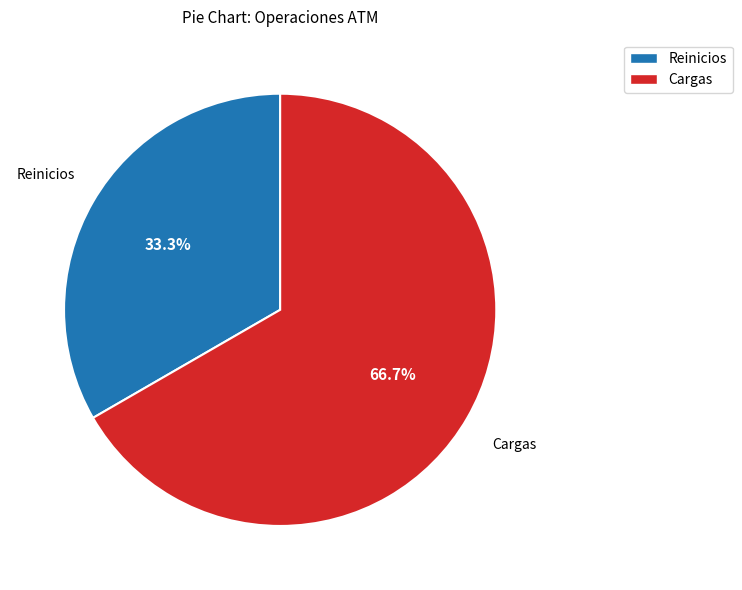

Count the number of slices in the pie.

2